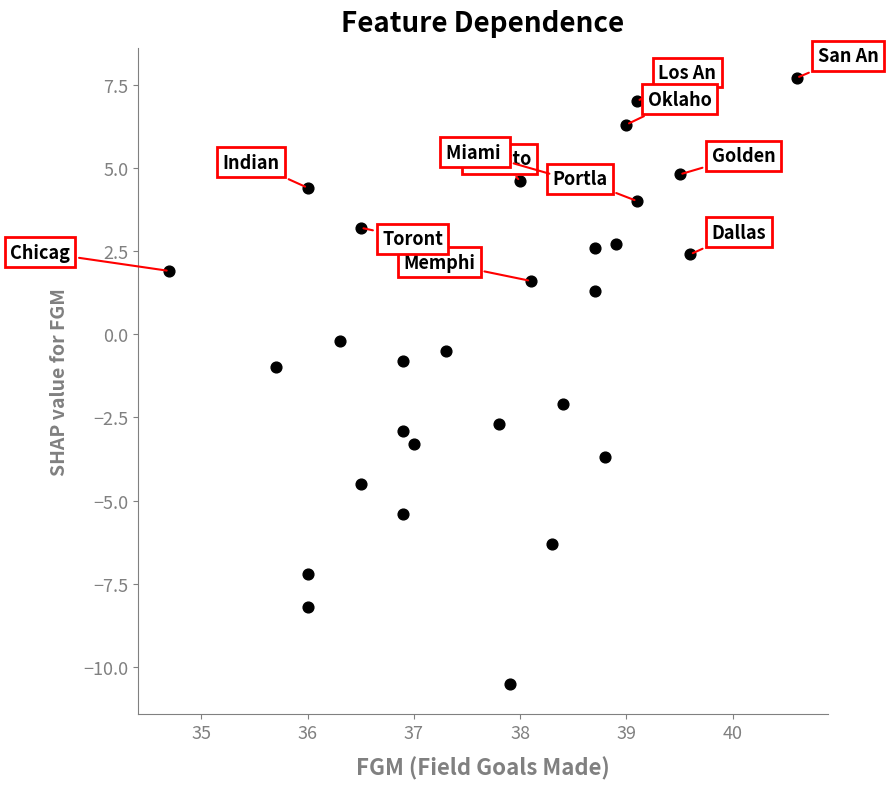

What is the range of Y values (max minus min)?

18.2